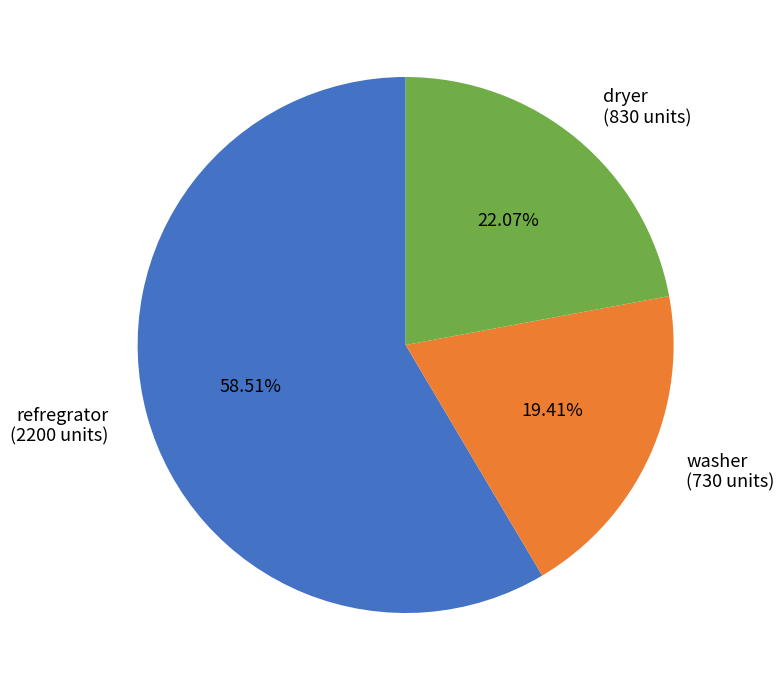

Which category has the smallest portion of the pie?

washer